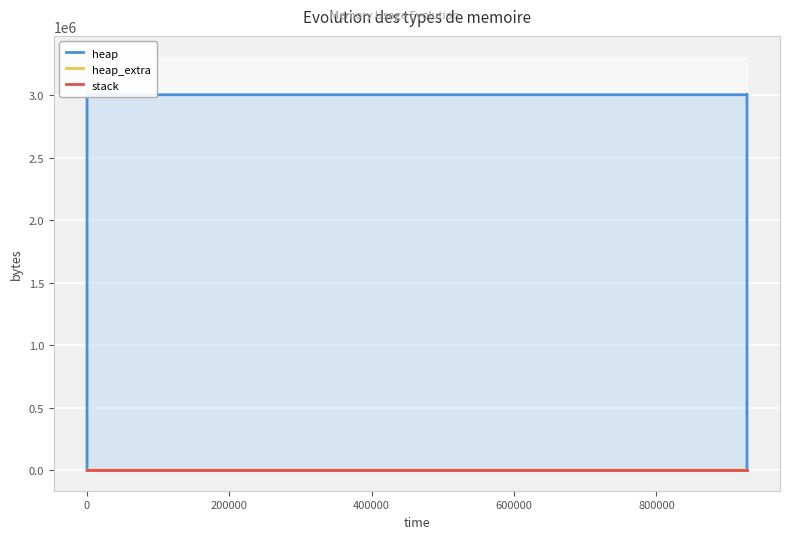

True or false: heap and stack cross at least once.

False